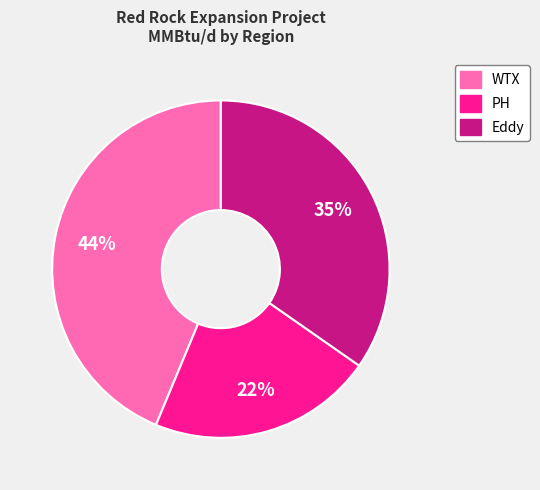

What percentage is the Eddy slice, to the nearest percent?

35%